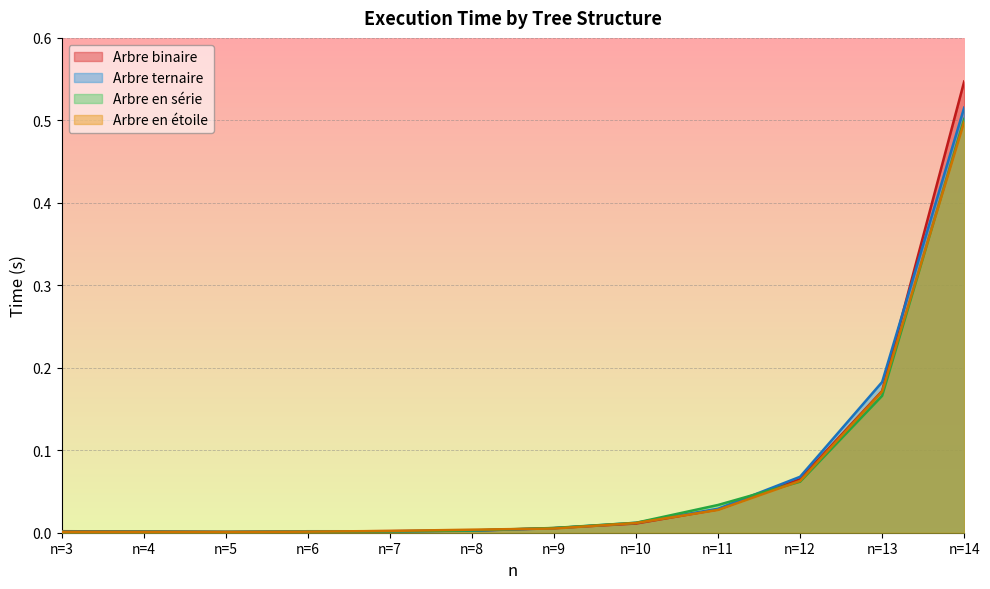

Reading left to right, what are all the values shown in this chart?

Arbre binaire: n=3=0.0	n=4=0.0	n=5=0.0	n=6=0.0	n=7=0.0	n=8=0.0	n=9=0.0	n=10=0.0	n=11=0.0	n=12=0.1	n=13=0.2	n=14=0.5
Arbre ternaire: n=3=0.0	n=4=0.0	n=5=0.0	n=6=0.0	n=7=0.0	n=8=0.0	n=9=0.0	n=10=0.0	n=11=0.0	n=12=0.1	n=13=0.2	n=14=0.5
Arbre en serie: n=3=0.0	n=4=0.0	n=5=0.0	n=6=0.0	n=7=0.0	n=8=0.0	n=9=0.0	n=10=0.0	n=11=0.0	n=12=0.1	n=13=0.2	n=14=0.5
Arbre en etoile: n=3=0.0	n=4=0.0	n=5=0.0	n=6=0.0	n=7=0.0	n=8=0.0	n=9=0.0	n=10=0.0	n=11=0.0	n=12=0.1	n=13=0.2	n=14=0.5